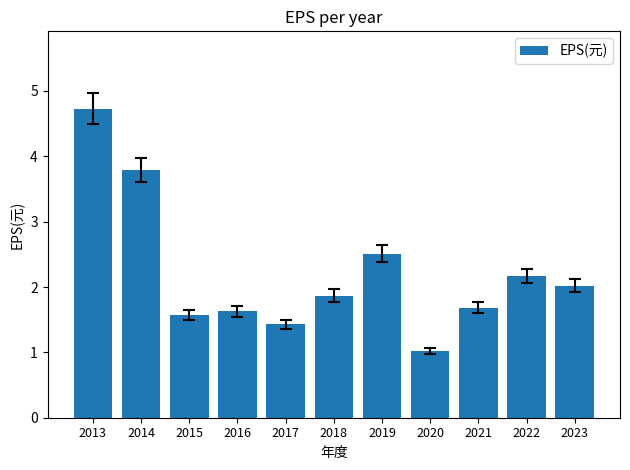

Reading left to right, extract all data points from this chart.

2013=4.7	2014=3.8	2015=1.6	2016=1.6	2017=1.4	2018=1.9	2019=2.5	2020=1.0	2021=1.7	2022=2.2	2023=2.0